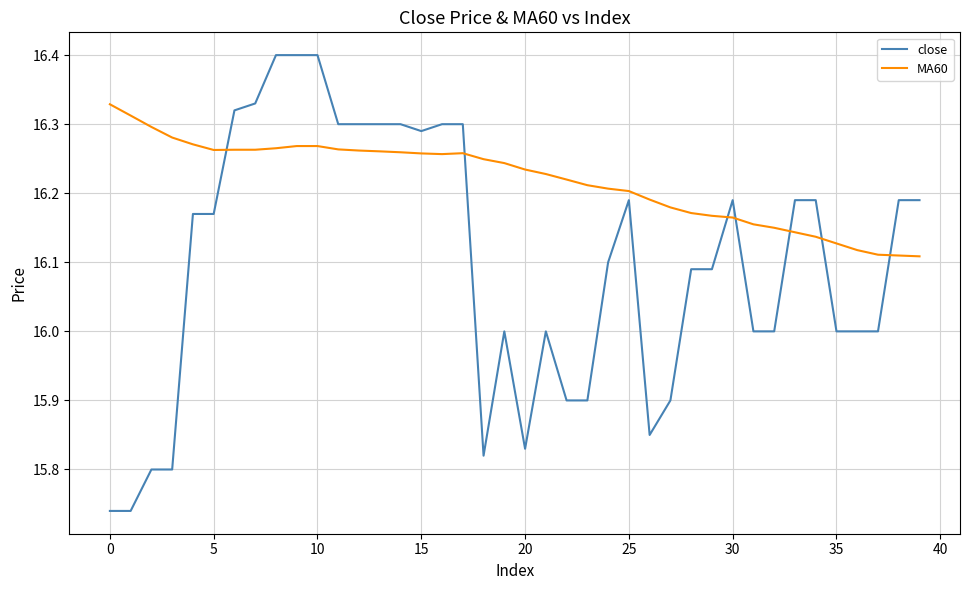

Which series has the widest spread of values?

close